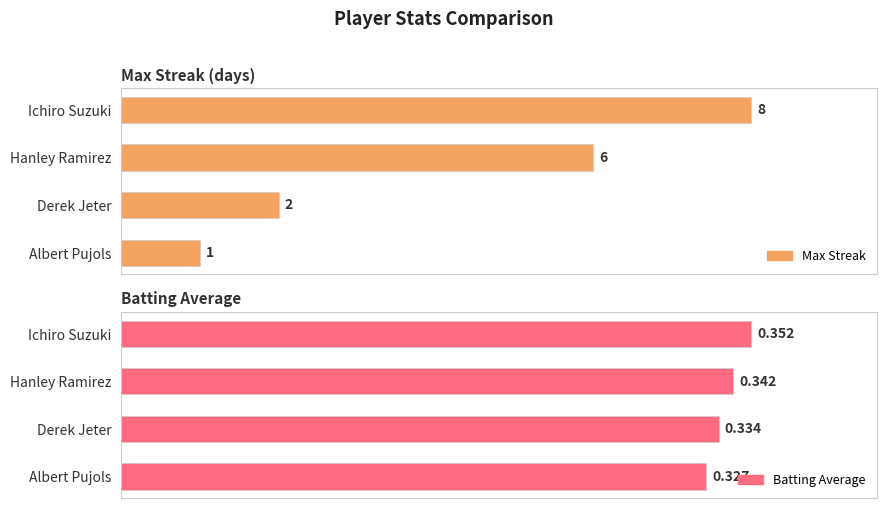

The Batting Average series shows 56.5 at 60. True or false?

False